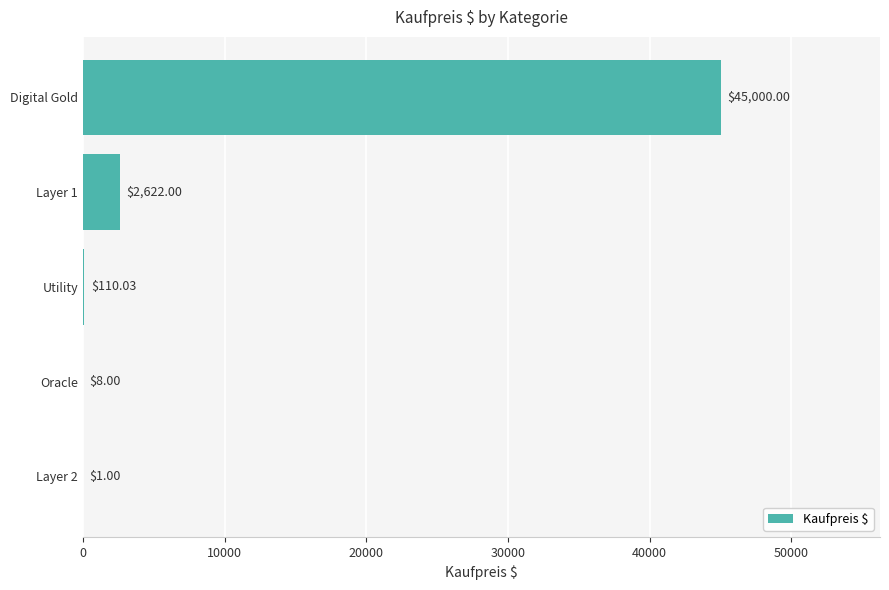

What is the ratio of the value at Utility to the value at Layer 2?

110.0